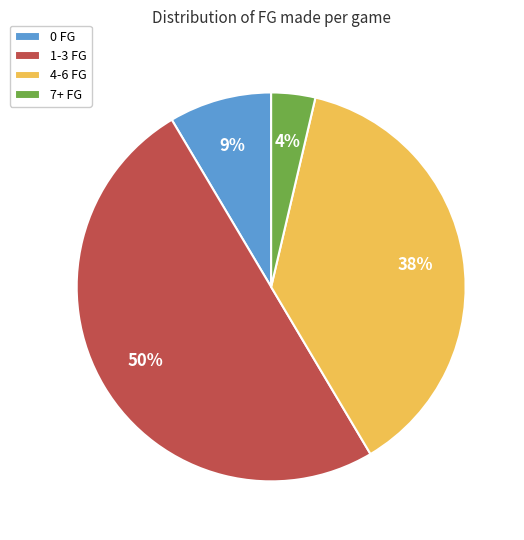

Is the sum of 0 FG and 4-6 FG greater than half?

No